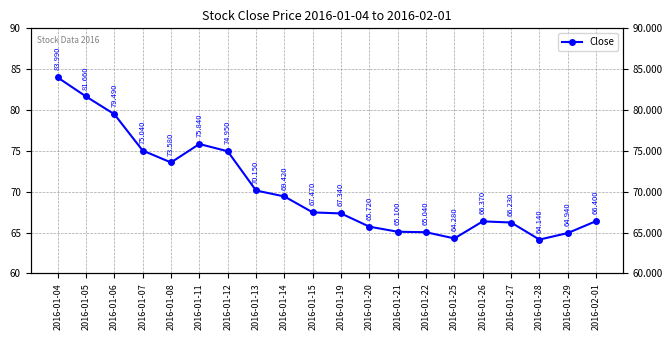

What is the difference between the maximum and minimum values?

19.8